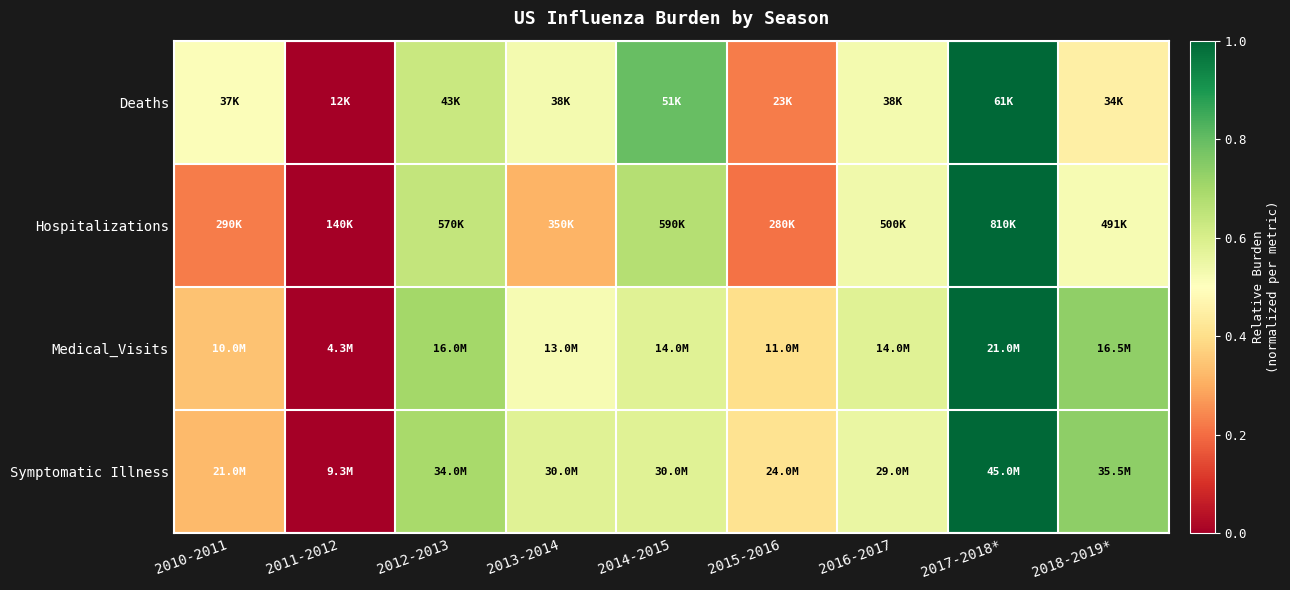

At 2013-2014, list the series in order from largest to smallest.

Symptomatic Illness, Deaths, Medical_Visits, Hospitalizations